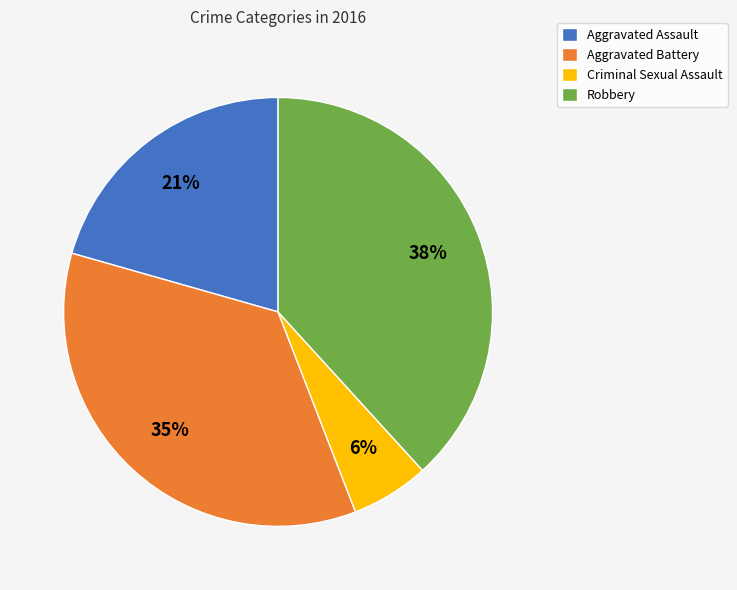

The Robbery slice represents 38% of the pie. True or false?

True